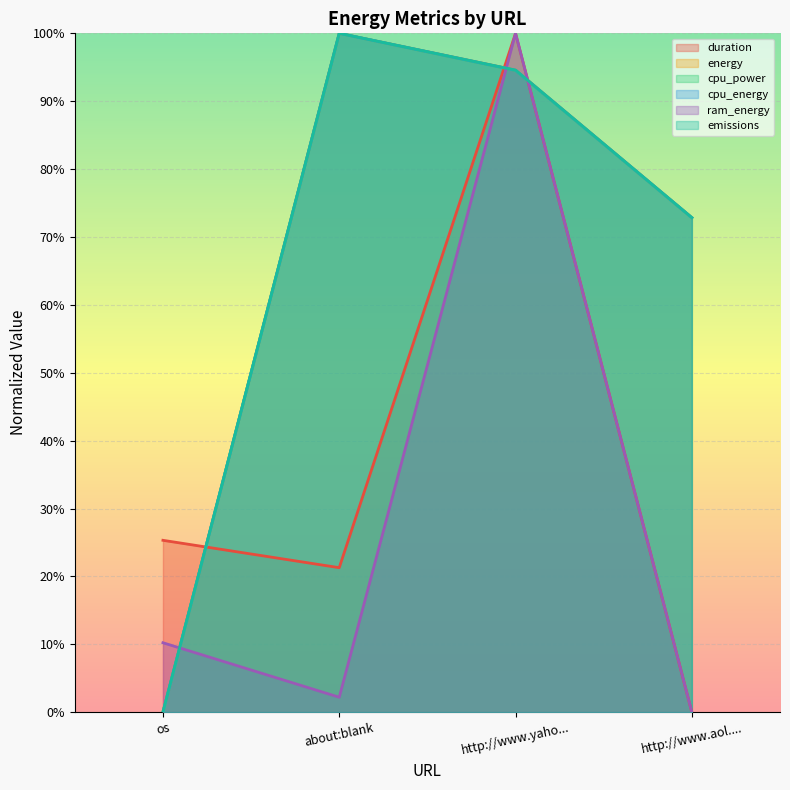

List the labels in order of cpu_power value, largest first.

about:blank, http://www.yaho..., http://www.aol...., os